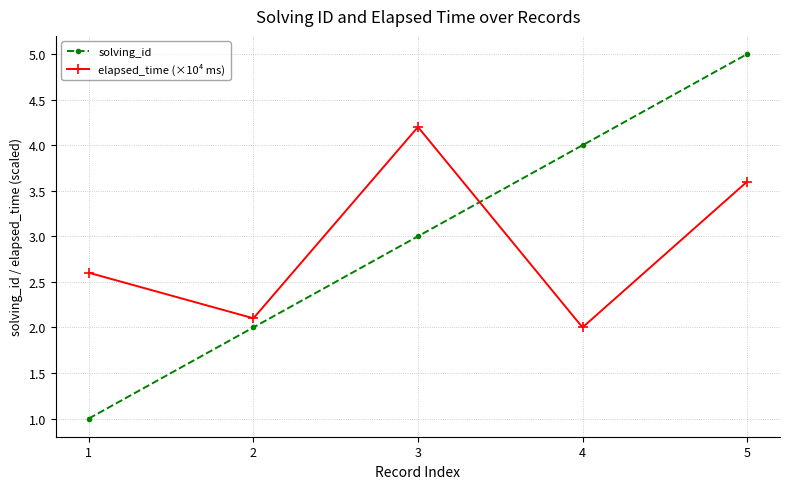

Does the chart have visible grid lines?

Yes